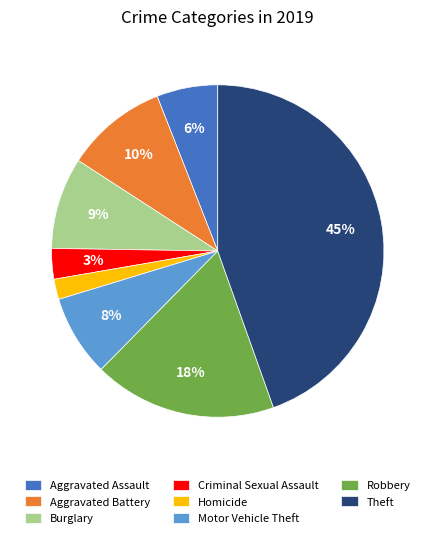

Between Aggravated Assault and Theft, which is larger?

Theft